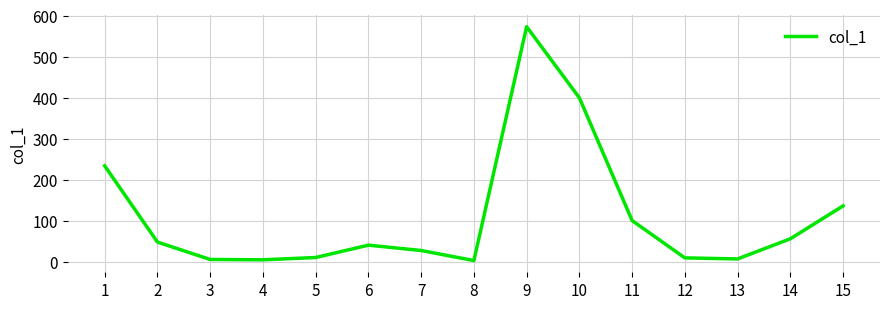

What is the greatest value displayed?

572.8